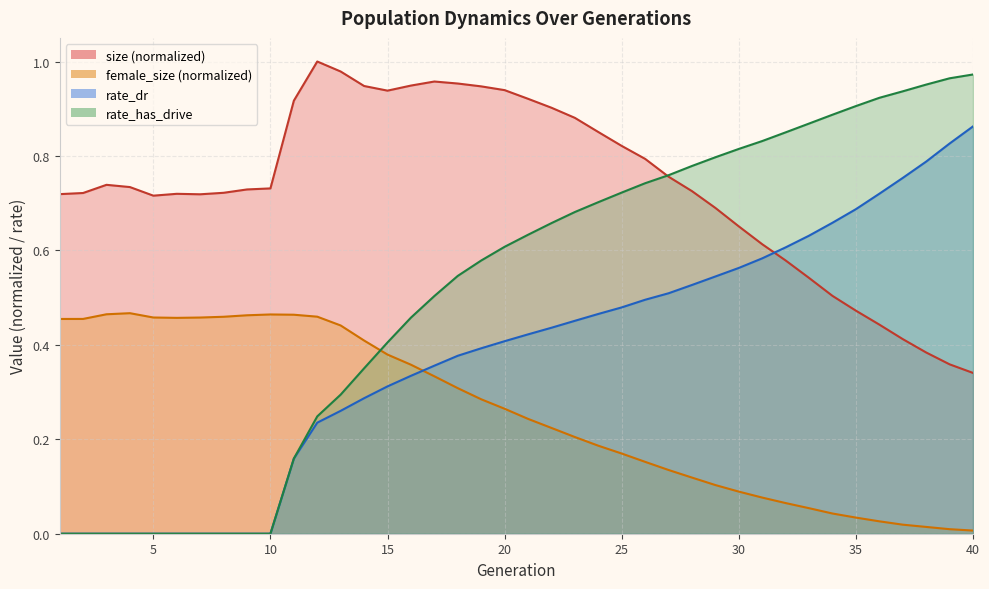

The size series shows 1.0 at 4. True or false?

False